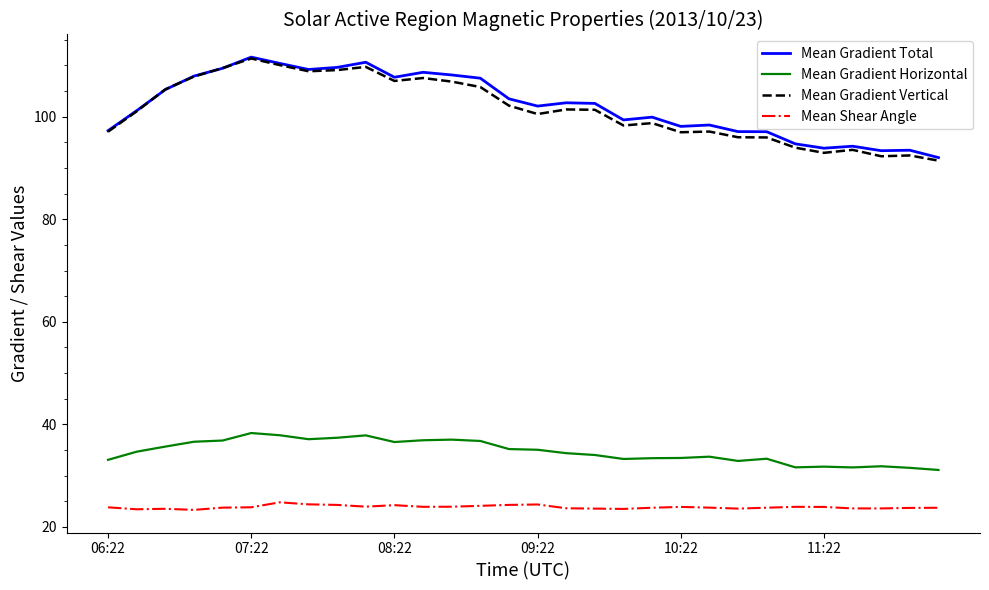

How many distinct data groups are displayed?

4